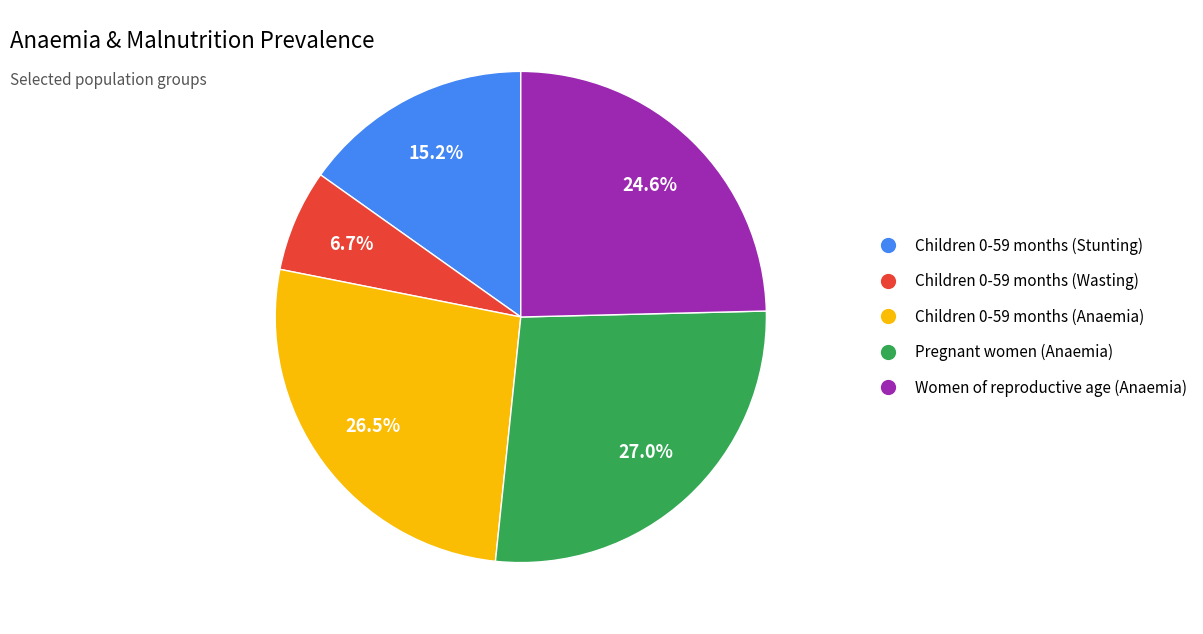

Combined, what portion of the pie is Children 0-59 months (Wasting) and Children 0-59 months (Stunting)?

21.9%